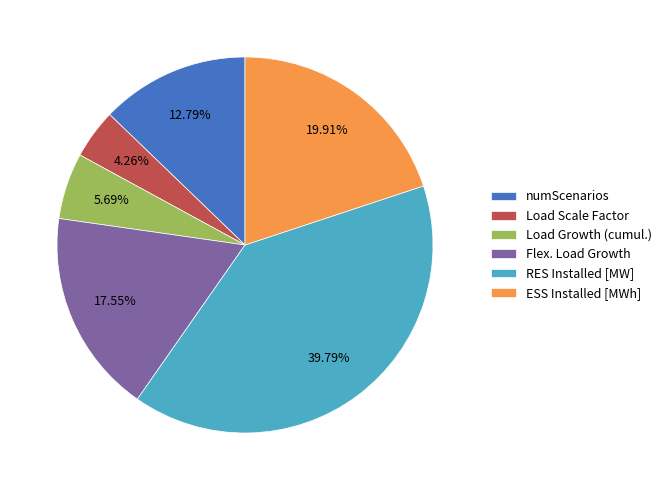

Which slice is the largest?

RES Installed [MW]